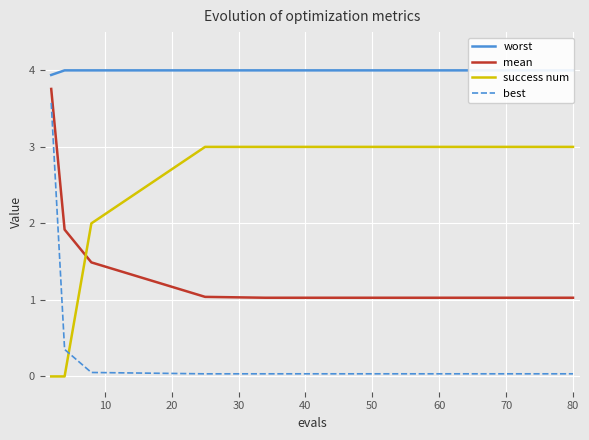

True or false: success num and mean cross at least once.

True